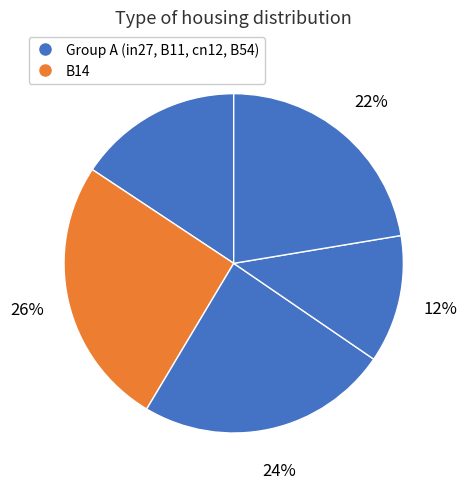

Count the number of slices in the pie.

5